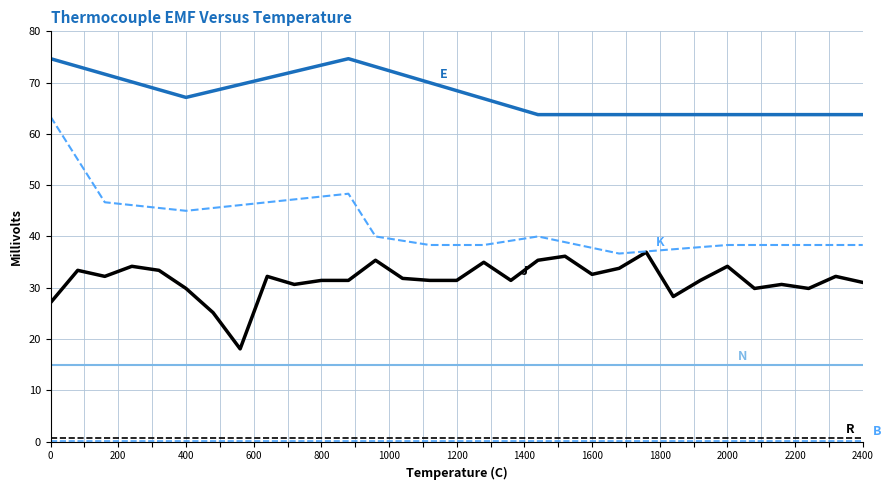

The E series shows 71.5 at 13. True or false?

True